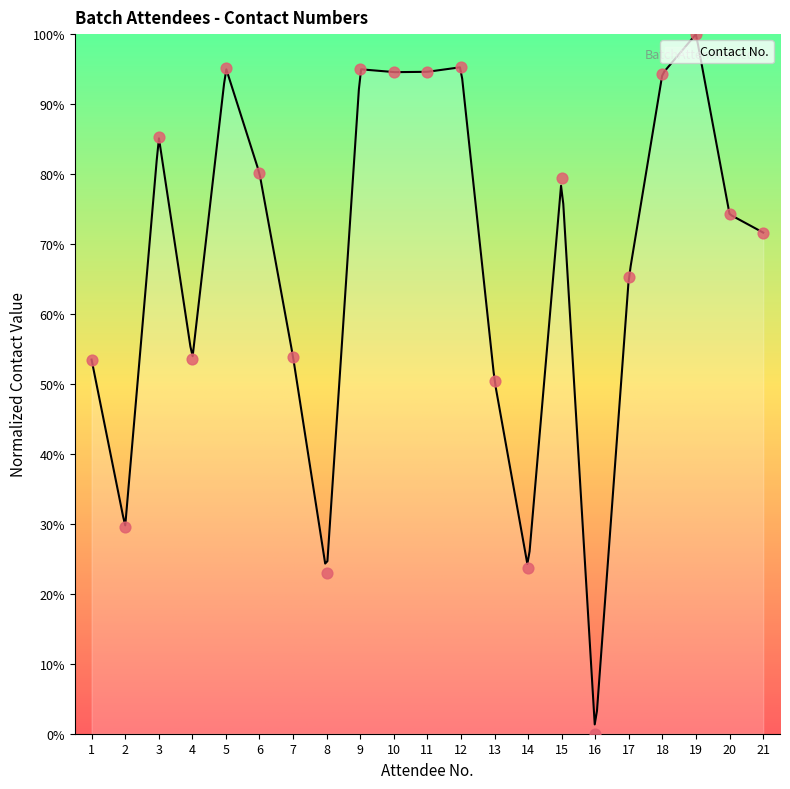

Between 15 and 19, which is larger?

19